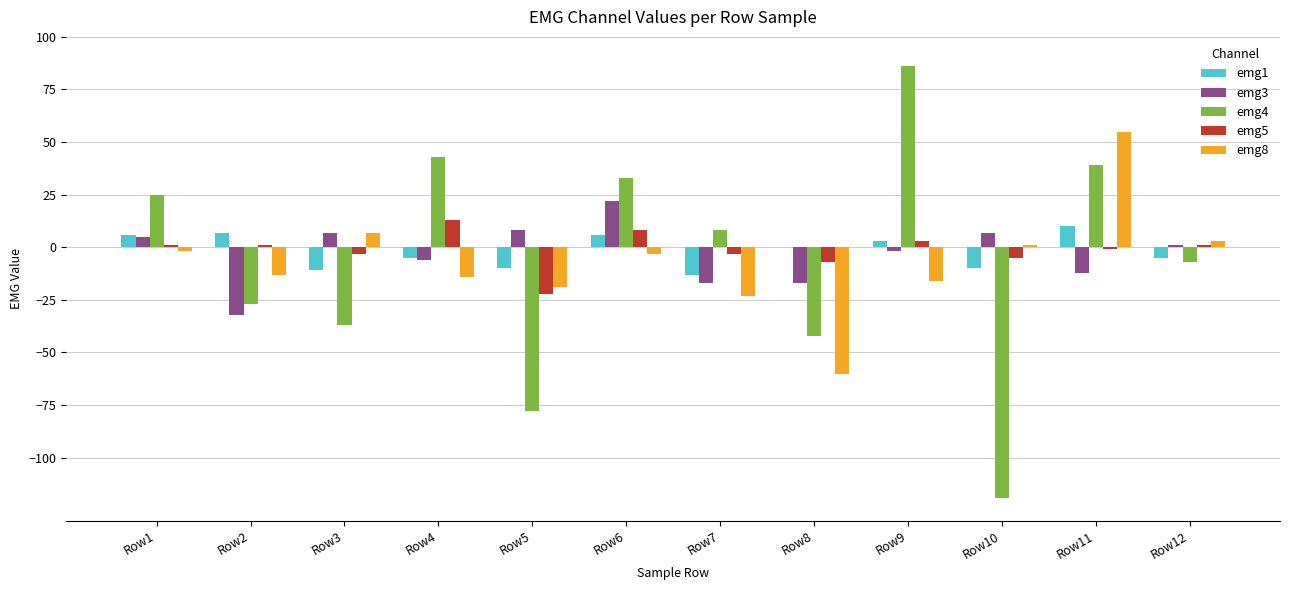

True or false: emg1 has a value of -10 at Row10.

True